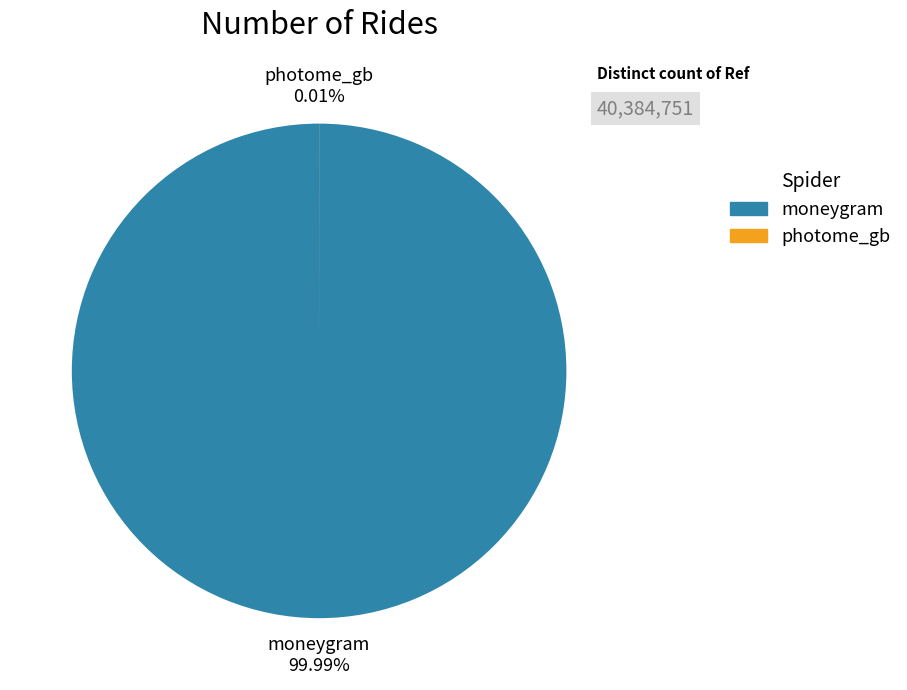

Which category has the biggest portion of the pie?

moneygram